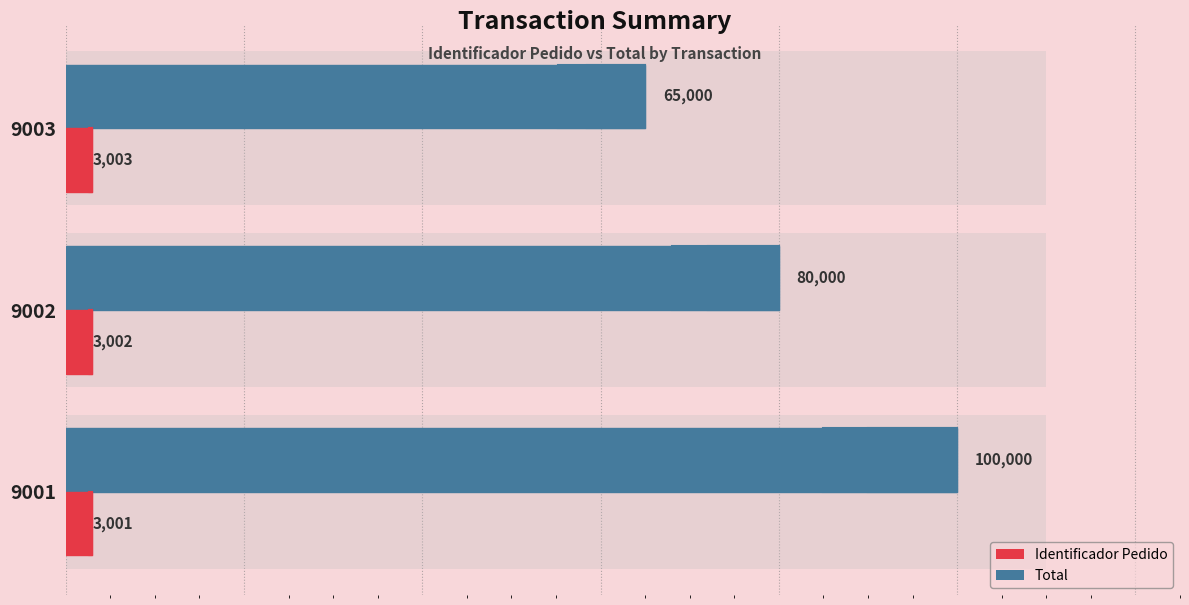

What is the average value of the Total series?

81667